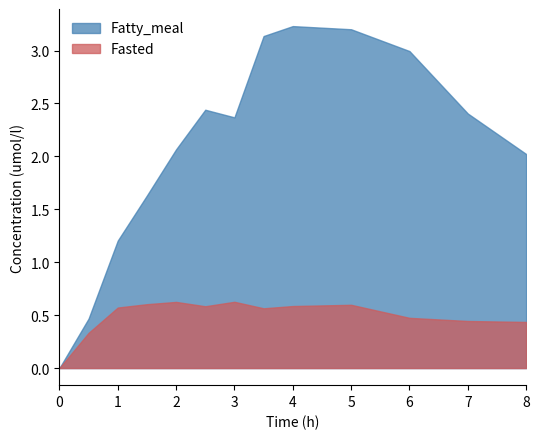

True or false: Fatty_meal and Fasted cross at least once.

False